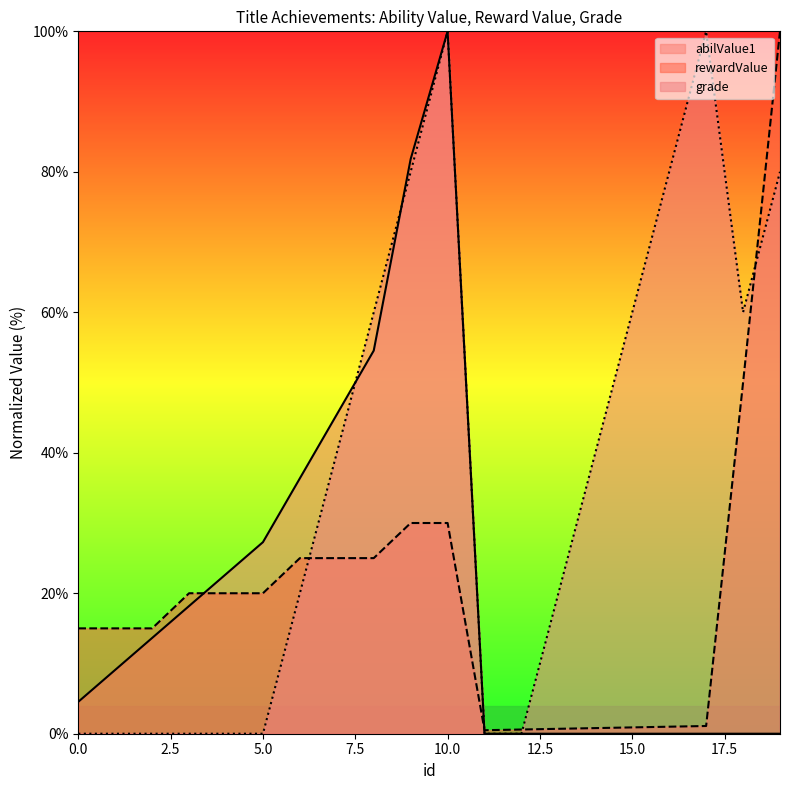

How many interior local peaks does the abilValue1 series have?

1